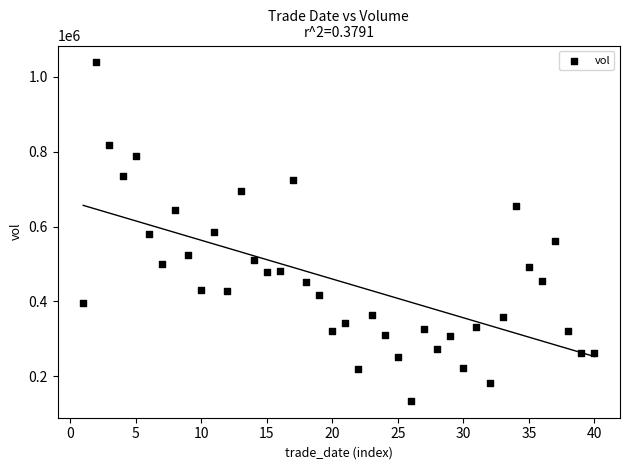

What is the range of Y values (max minus min)?

902617.9